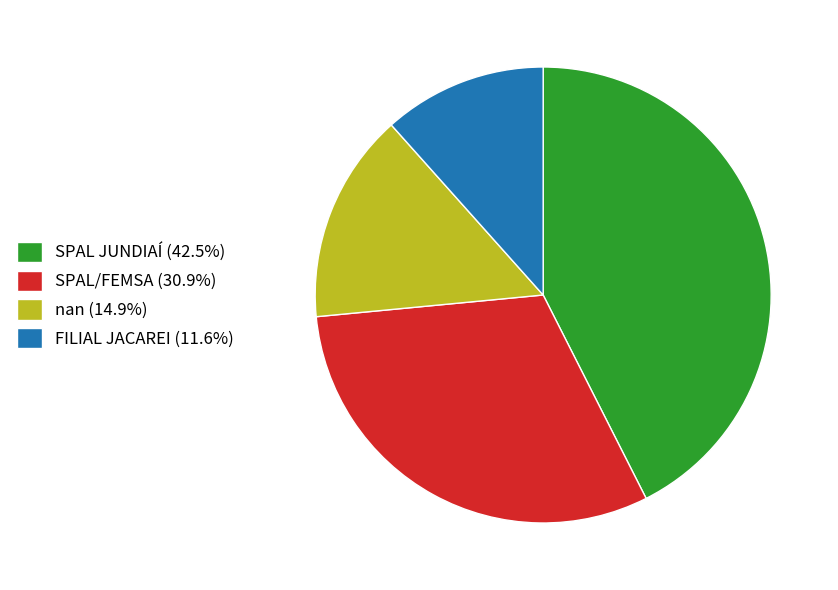

Combined, do SPAL JUNDIAÍ (42.5%) and SPAL/FEMSA (30.9%) account for over 50%?

Yes